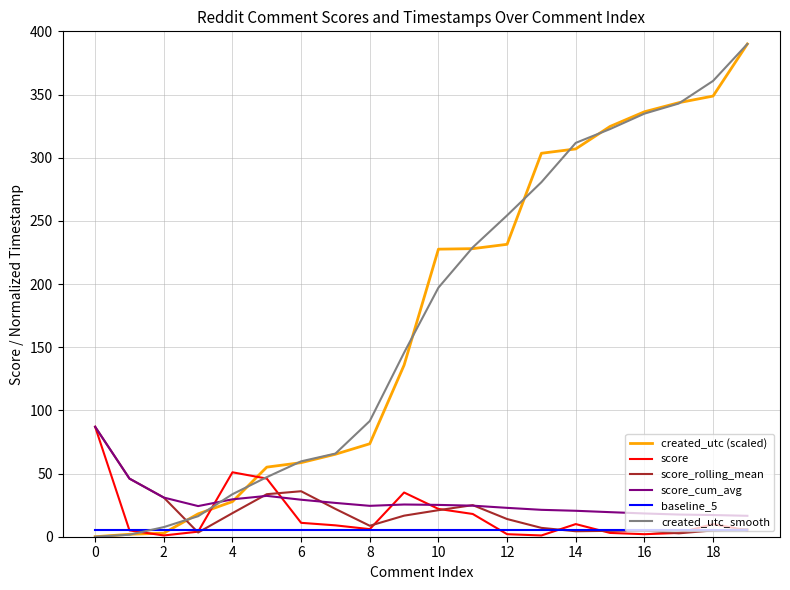

What is the greatest value displayed?

390.0